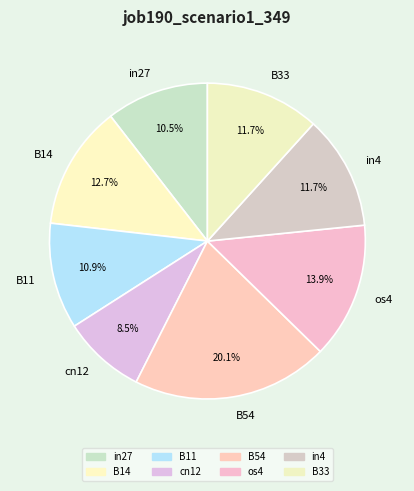

To the nearest percent, what portion does B11 represent?

11%